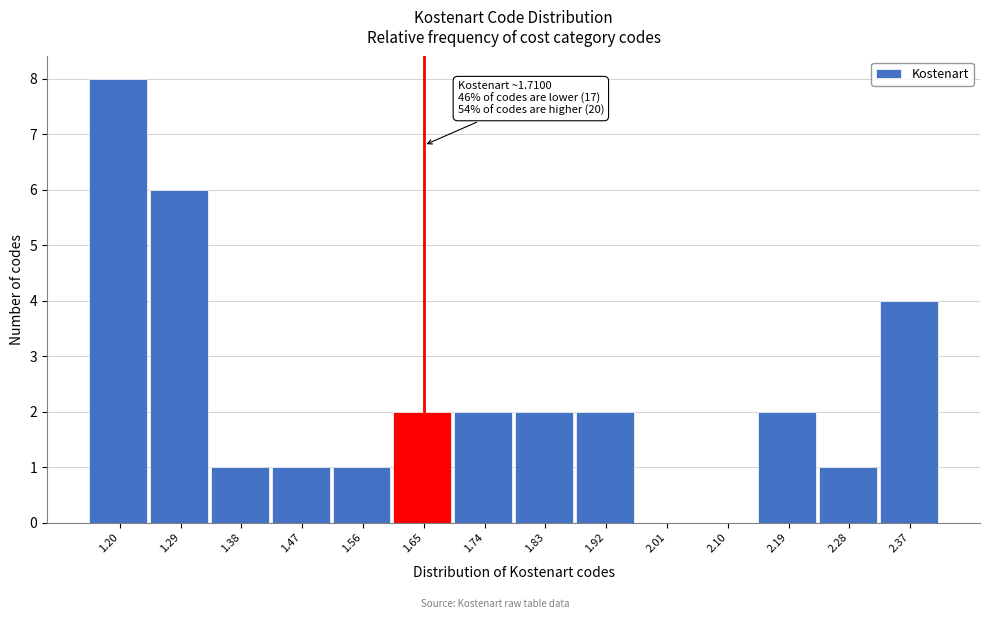

Reading right to left, extract all data points from this chart.

2.37=4	2.28=1	2.19=2	2.10=0	2.01=0	1.92=2	1.83=2	1.74=2	1.65=2	1.56=1	1.47=1	1.38=1	1.29=6	1.20=8